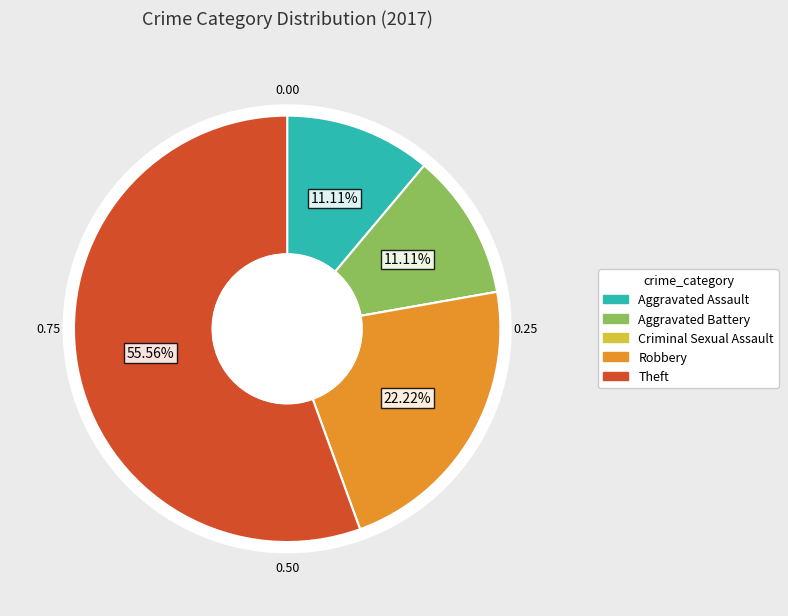

What is the change in value from Aggravated Assault to Criminal Sexual Assault?

-1